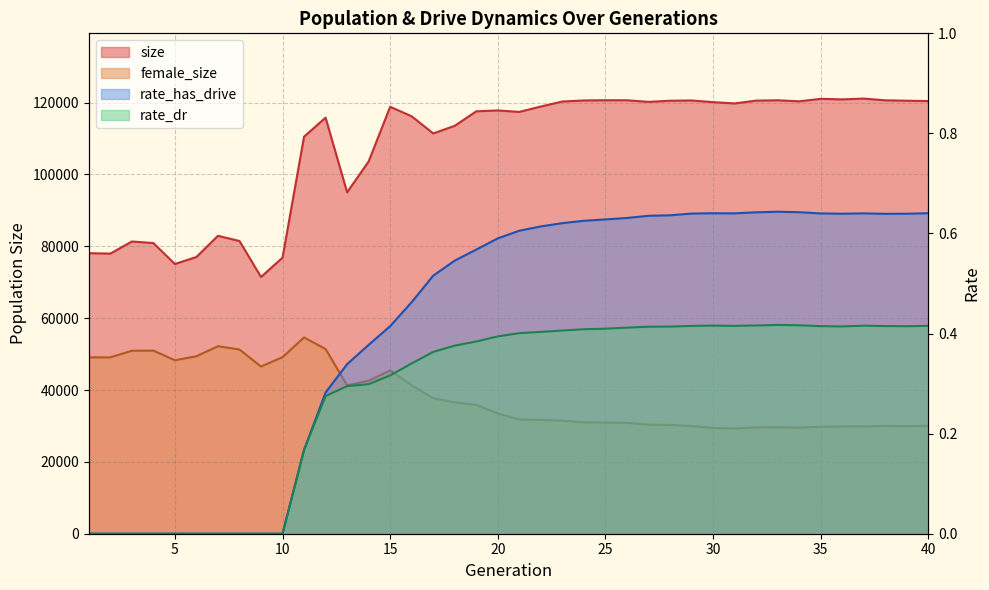

True or false: rate_has_drive and rate_dr cross at least once.

False